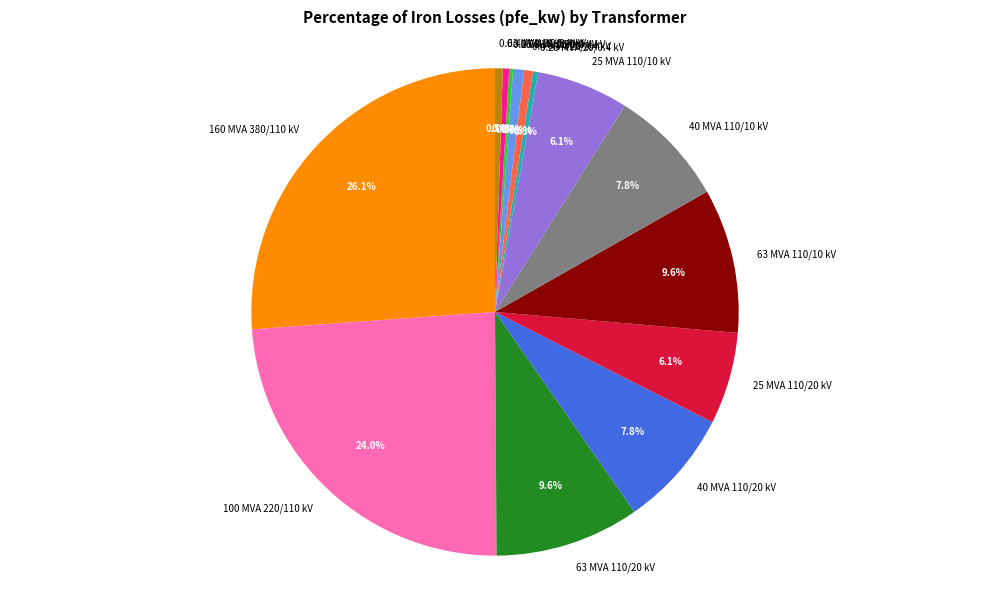

To the nearest percent, what percentage of the pie is 0.4 MVA 20/0.4 kV?

1%